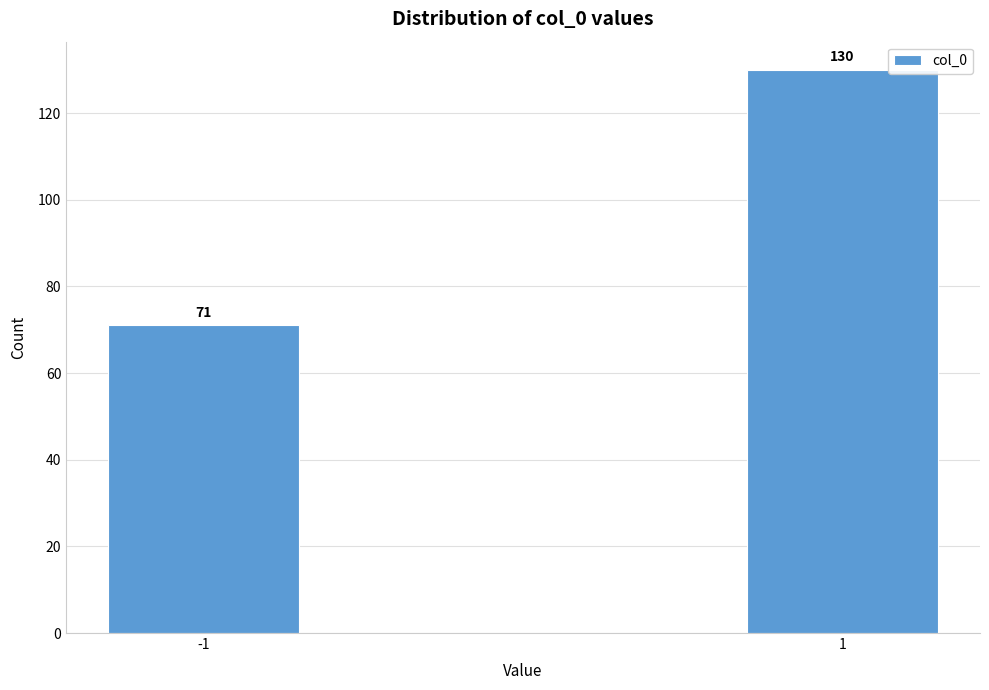

Reading right to left, extract all data points from this chart.

1=130	-1=71